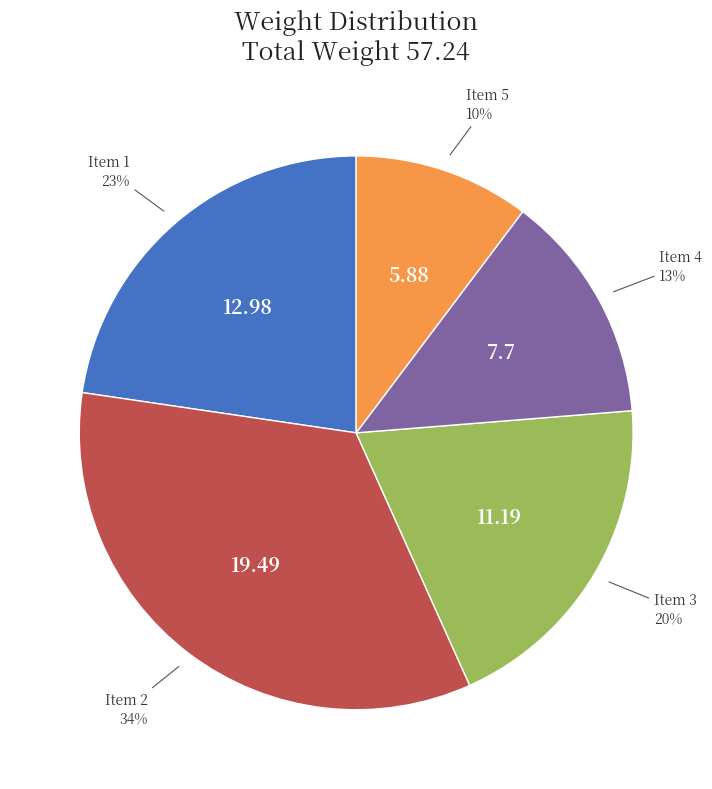

To the nearest percent, what is the difference between the largest and smallest slice percentages?

24%